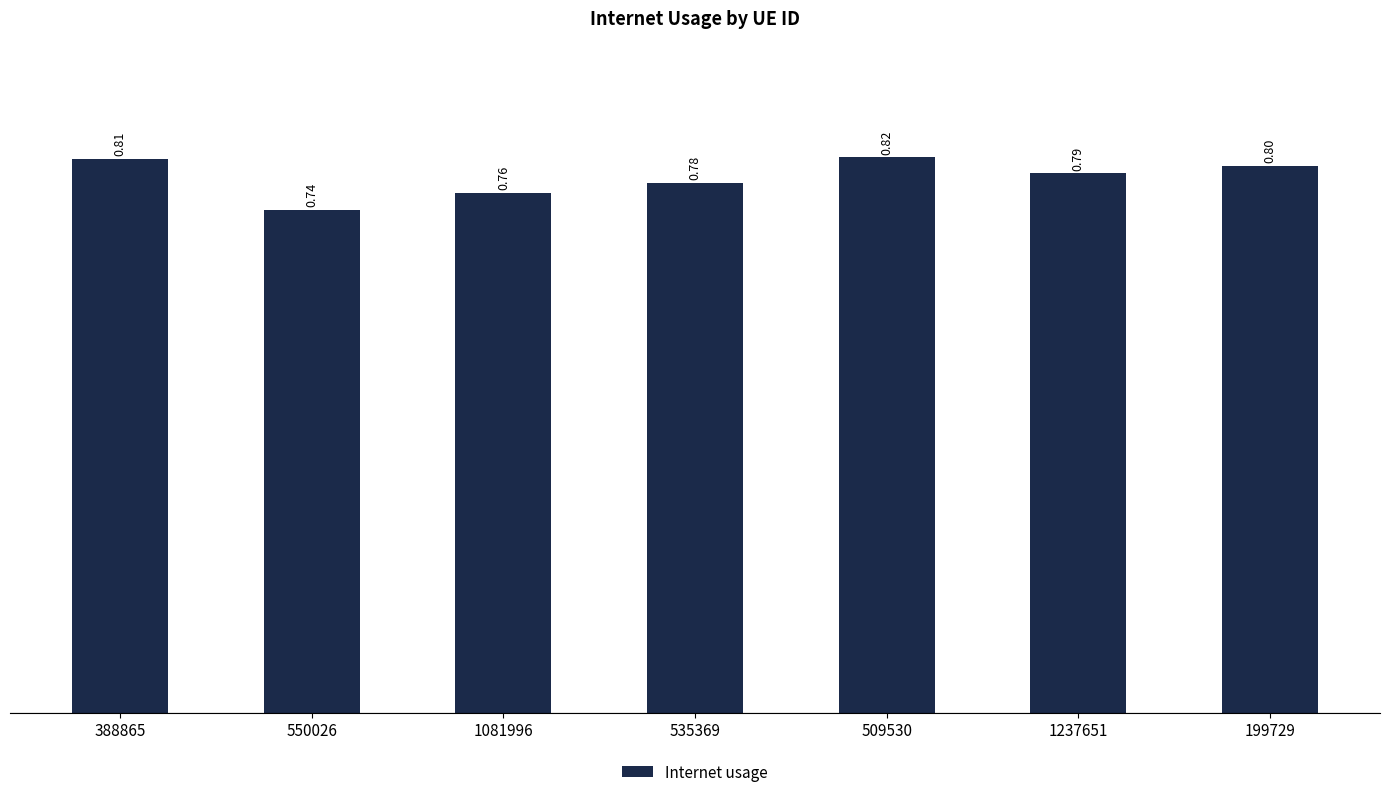

Where is the data nearest to the value 0?

550026